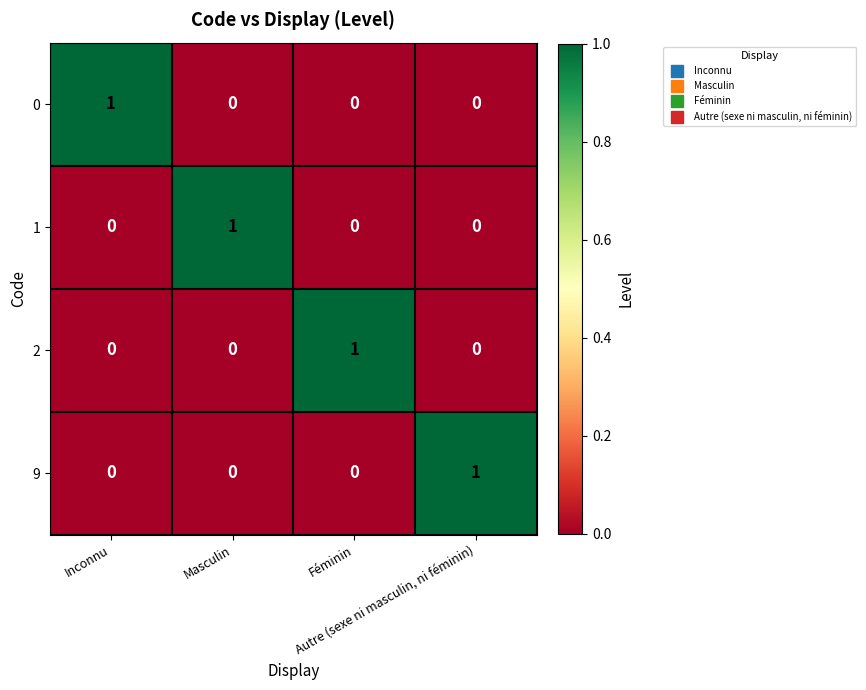

How many 0 values are between 0 and 1?

4